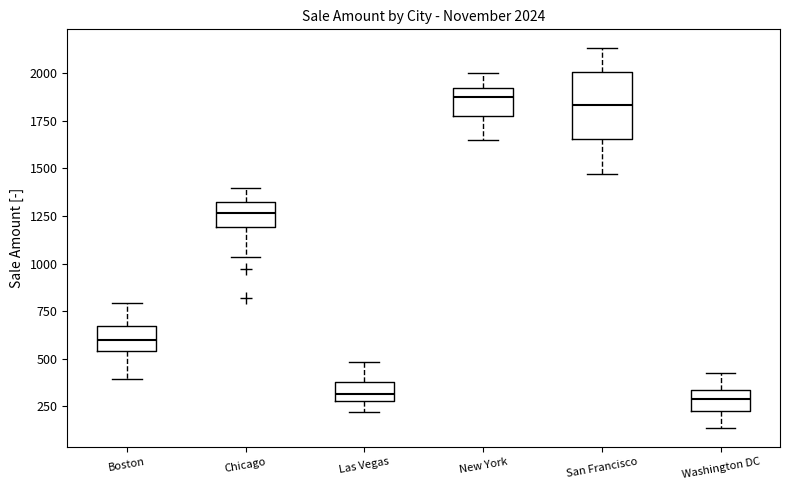

Which box is the tallest, from its lower edge to its upper edge?

San Francisco